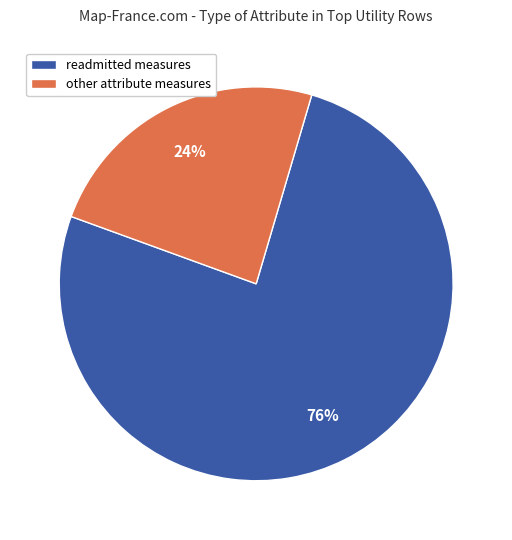

Combined, do readmitted measures and other attribute measures account for over 50%?

Yes